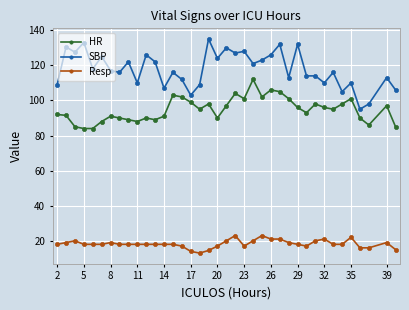

Count the Resp values in the range 17 to 20.

26